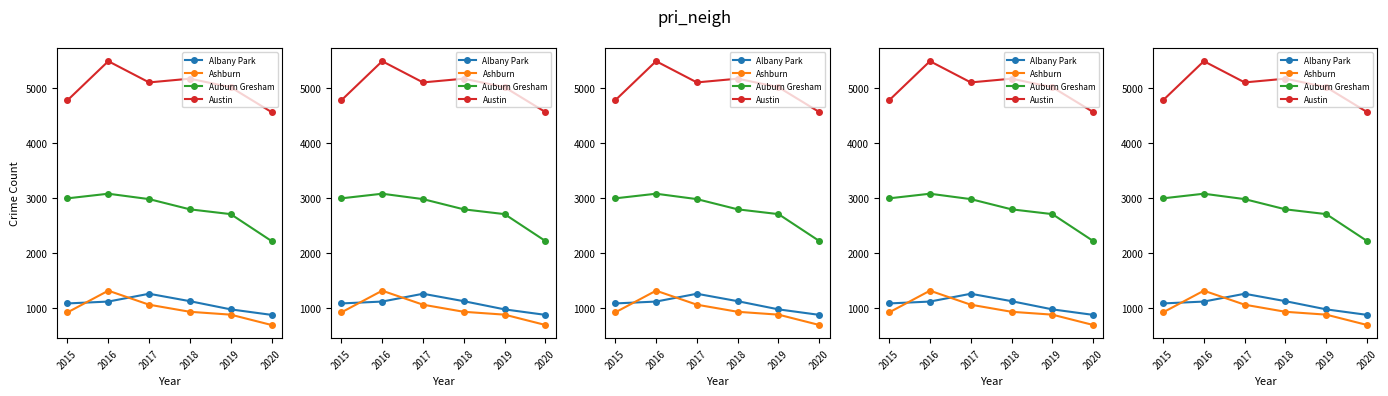

Where is the first local maximum for Albany Park?

2017